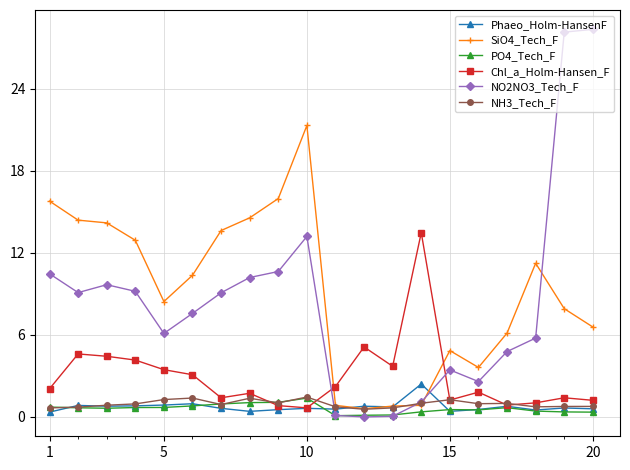

Is this an area chart (filled region under the line)?

No